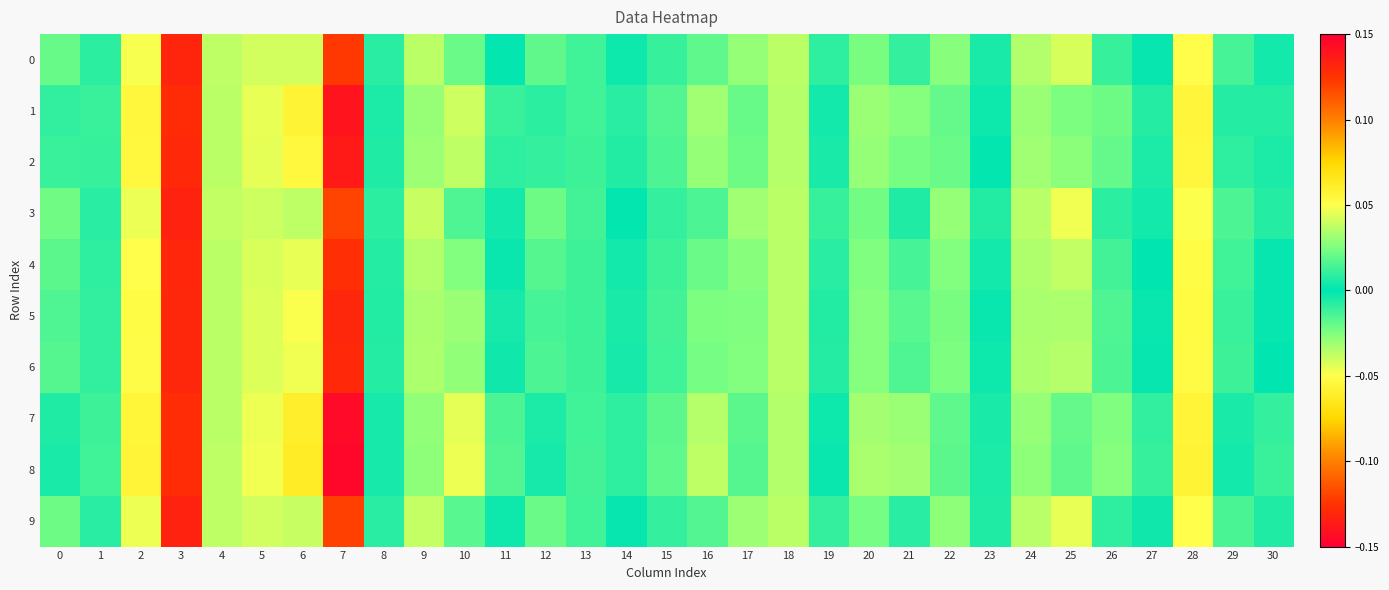

Which has a higher value, 7 or 25?

25